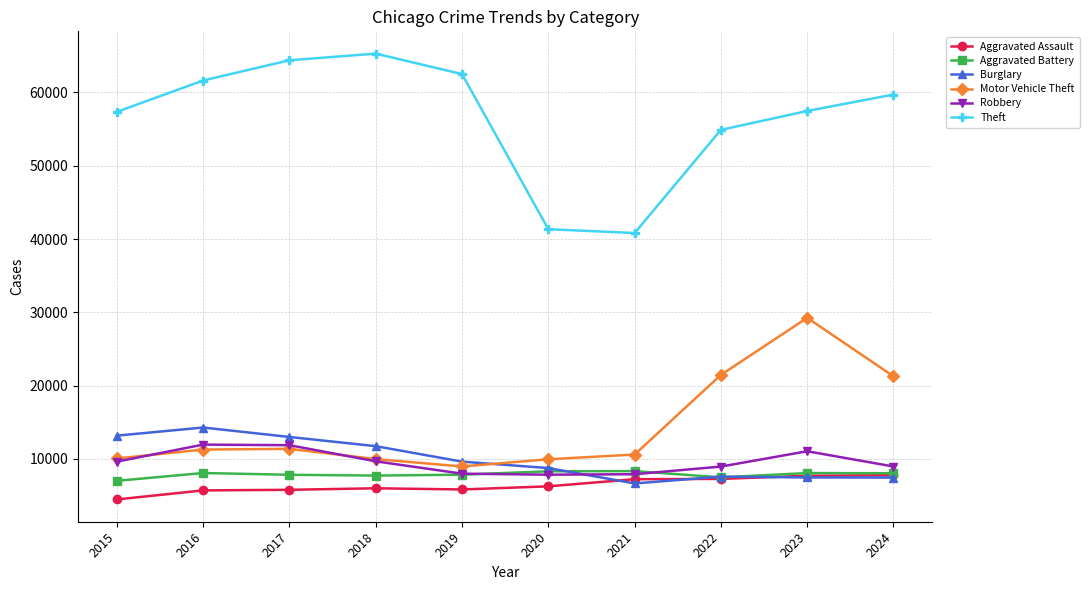

Is it true that Motor Vehicle Theft equals 8978 at 2019?

True